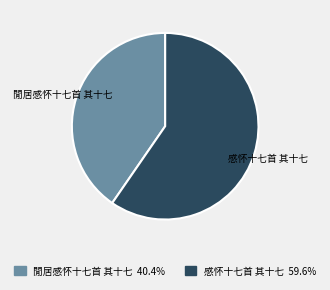

Which category has the smallest portion of the pie?

閒居感怀十七首 其十七